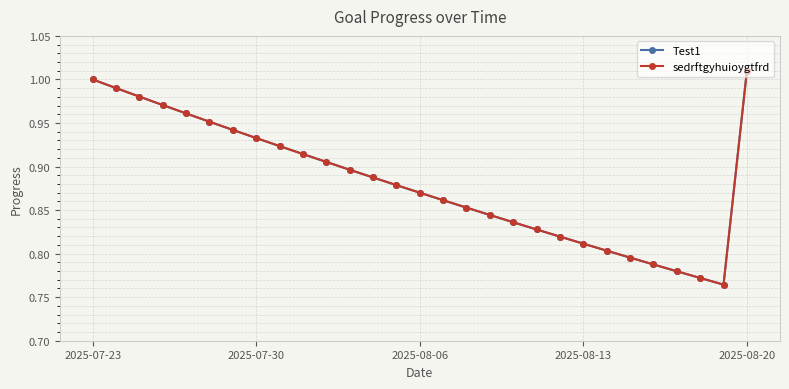

True or false: Test1 and sedrftgyhuioygtfrd cross at least once.

False